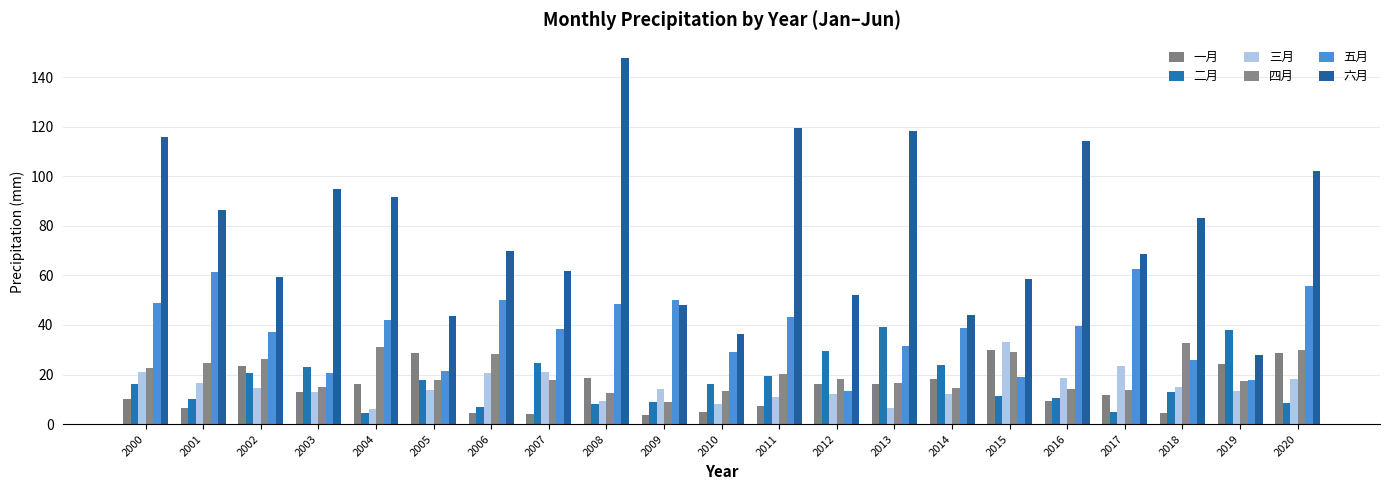

What is the difference between the maximum and minimum values in the 五月 series?

49.0